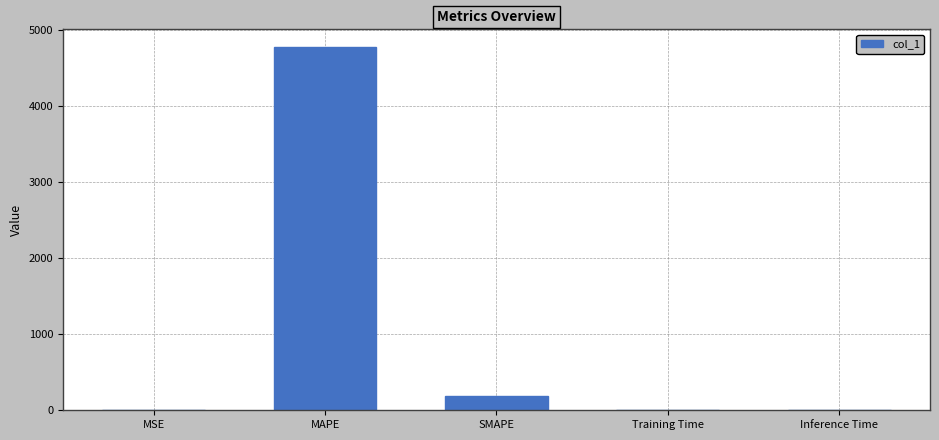

At which label is the value closest to 2382?

SMAPE